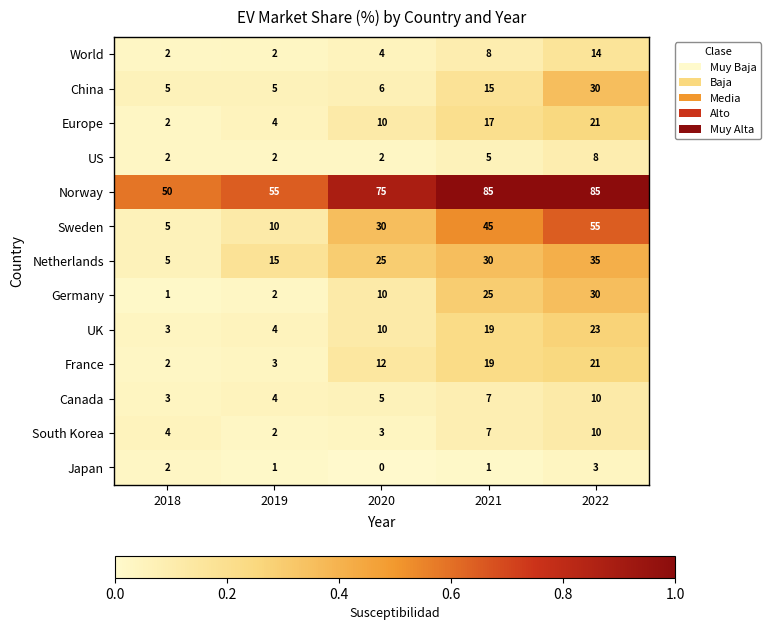

What is the difference between the maximum and second lowest values in the Netherlands series?

20